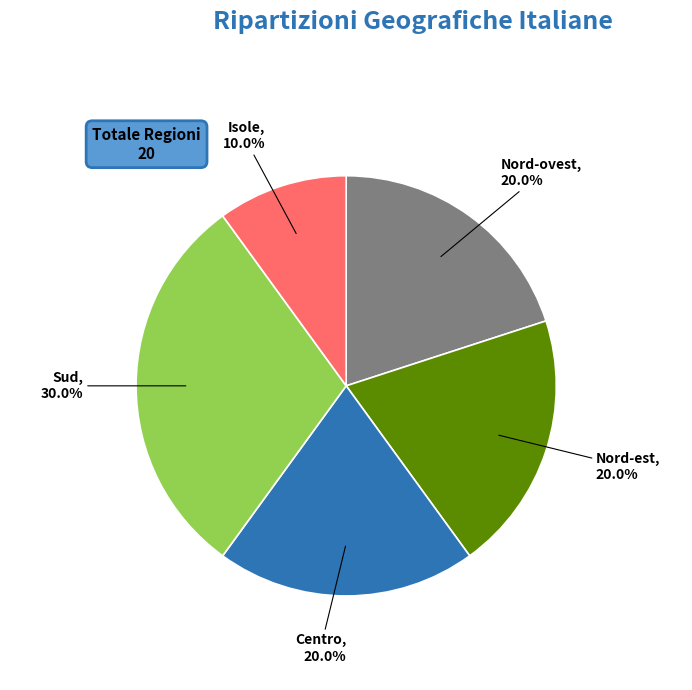

To the nearest percent, what is the combined percentage of Isole and Nord-ovest?

30%